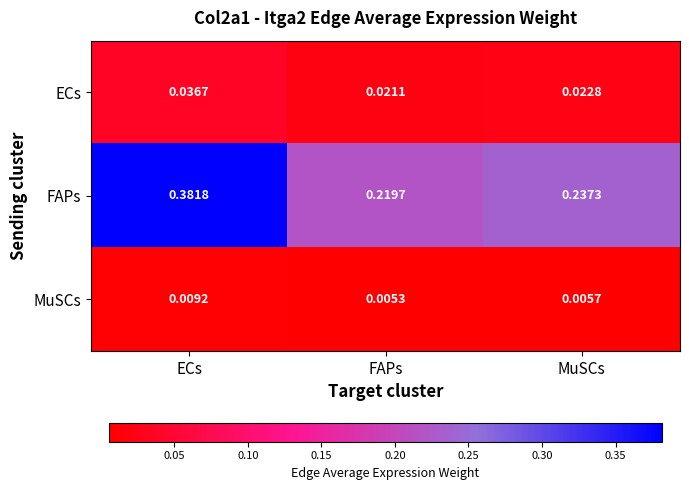

At which category is the sum across all series the highest?

ECs